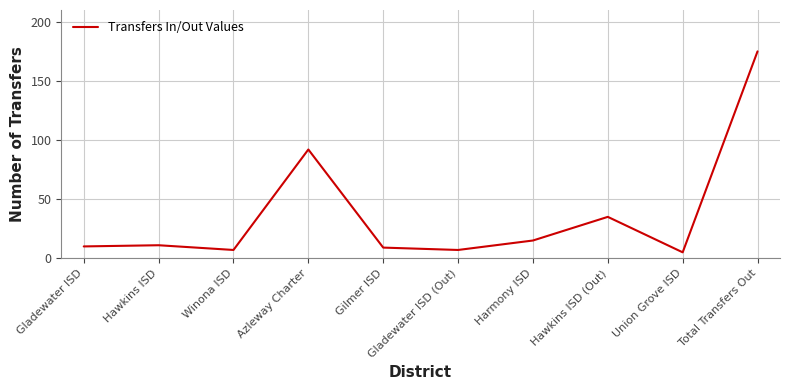

Reading left to right, list all the values displayed in this chart.

10	11	7	92	9	7	15	35	5	175